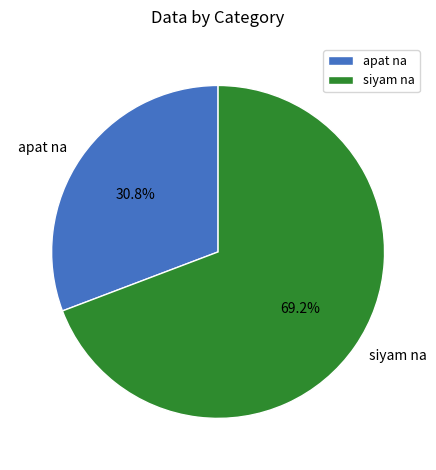

What is the total percentage of siyam na and apat na?

100.0%